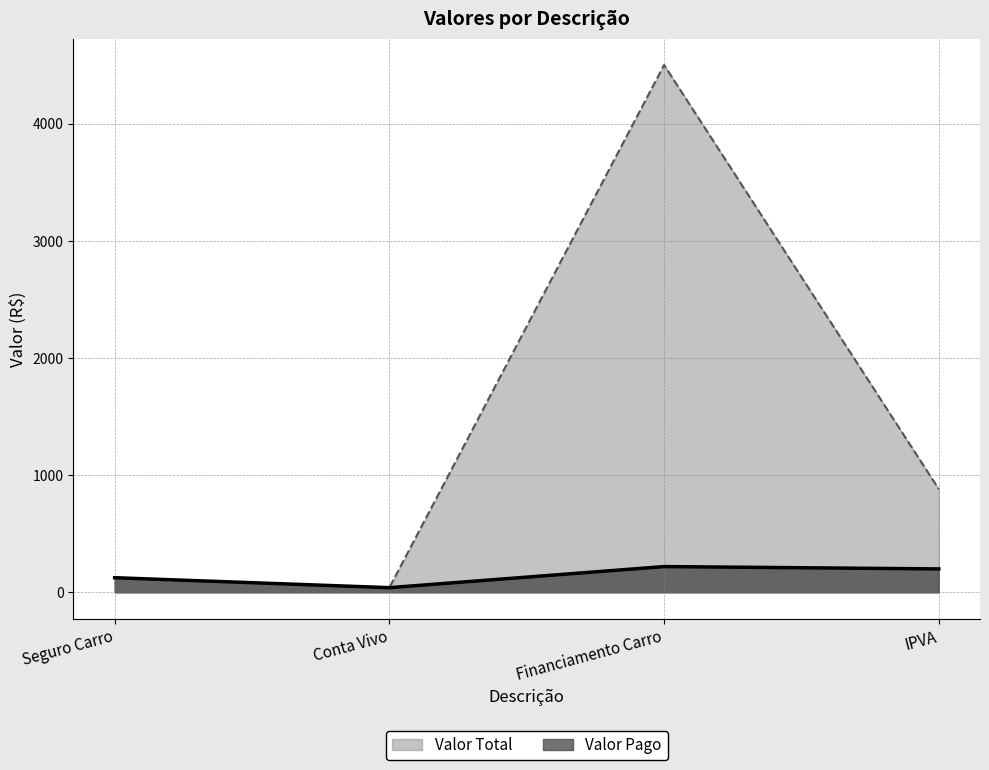

How many interior local peaks does the Valor Total series have?

1